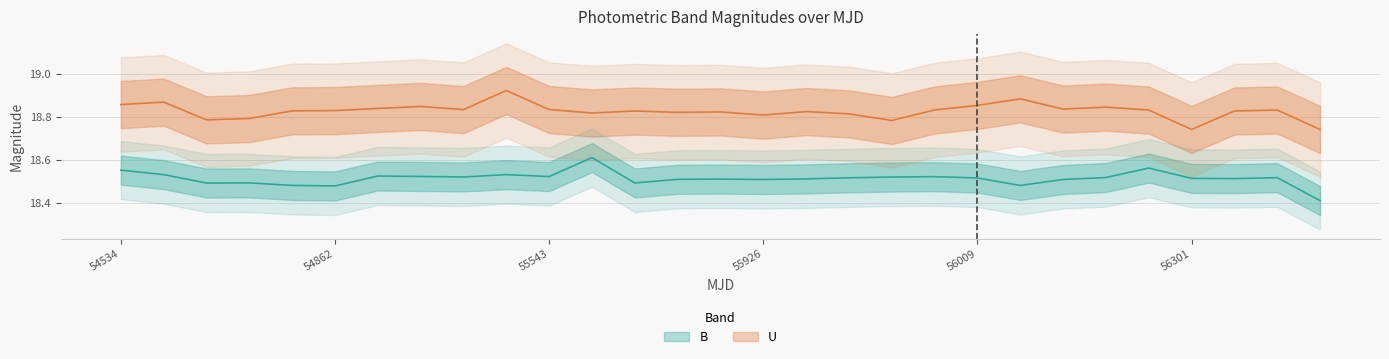

The U series shows 6.3 at 27. True or false?

False